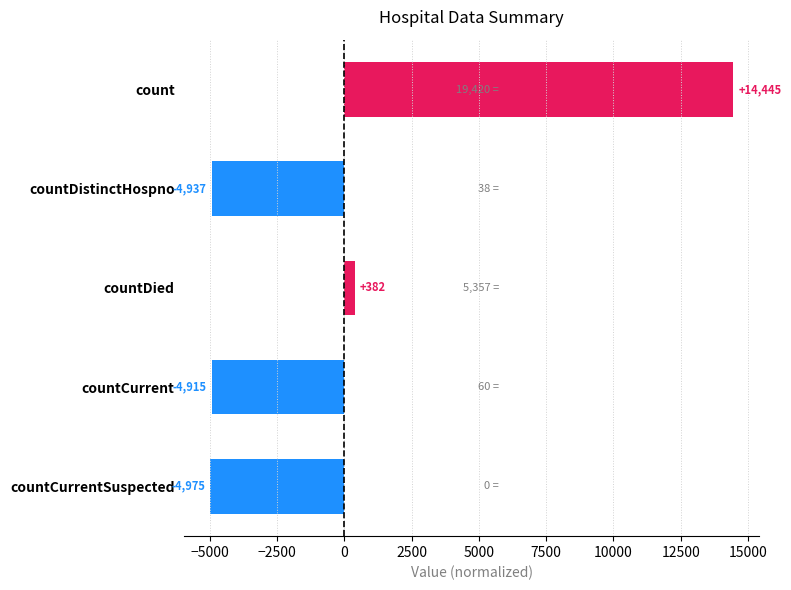

Does the chart contain stacked bars?

No